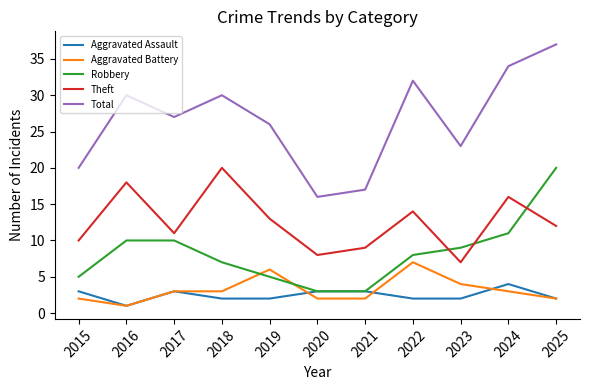

Does the chart have visible grid lines?

No